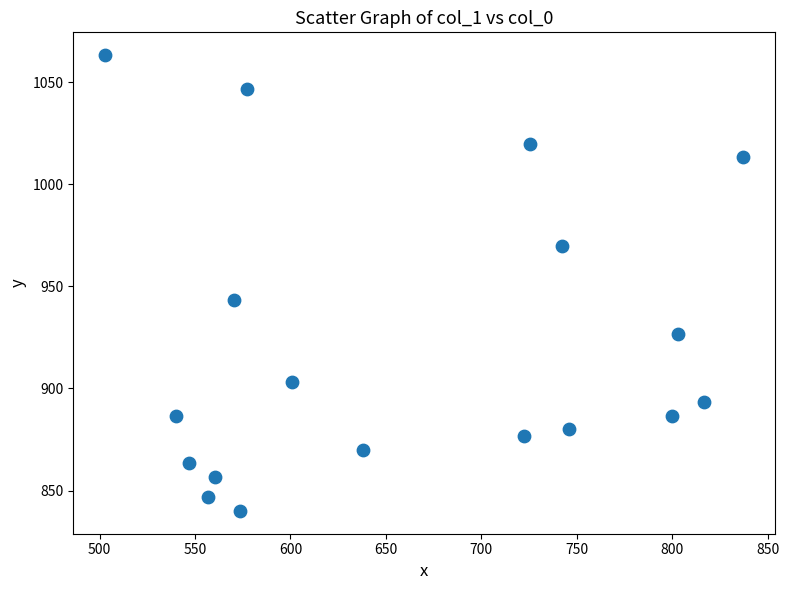

What is the range of X values (max minus min)?

334.1